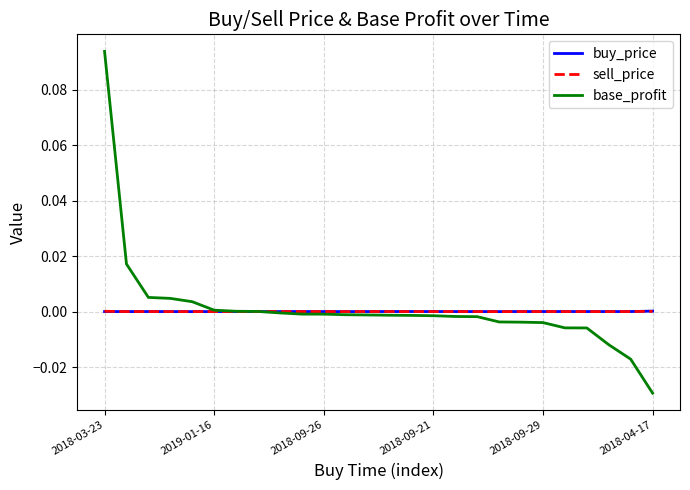

Which series has the largest range (max minus min)?

base_profit